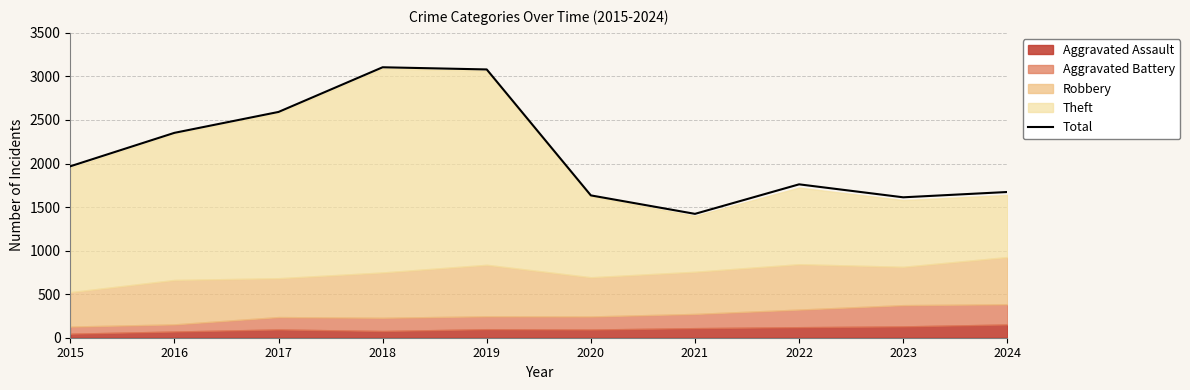

At which category does the data reach its first local peak?

2018